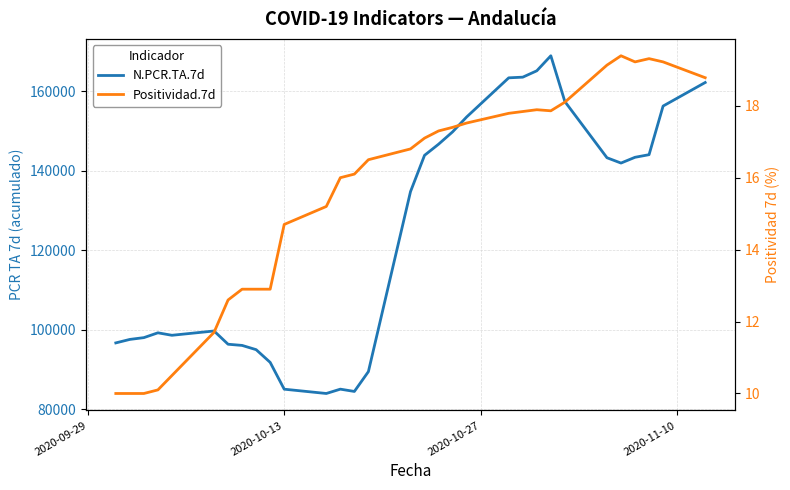

Count the number of categories in the chart.

31